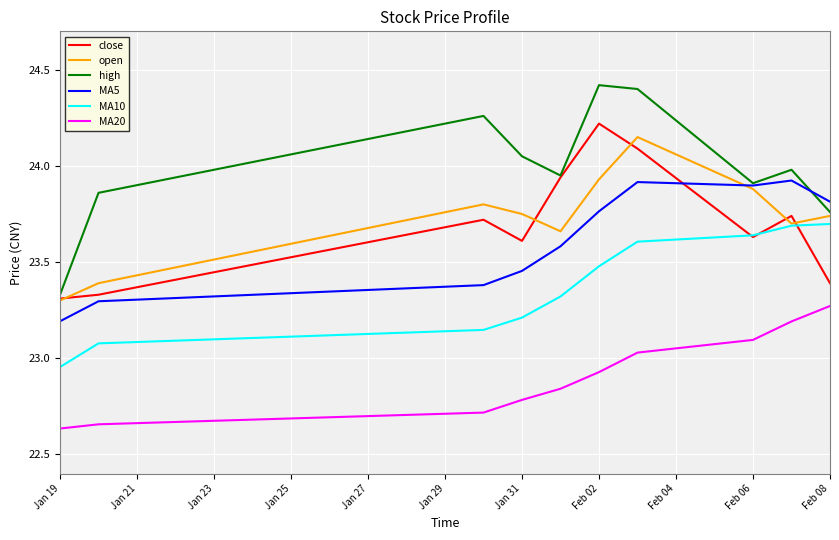

True or false: MA10 and MA20 intersect in this chart.

False